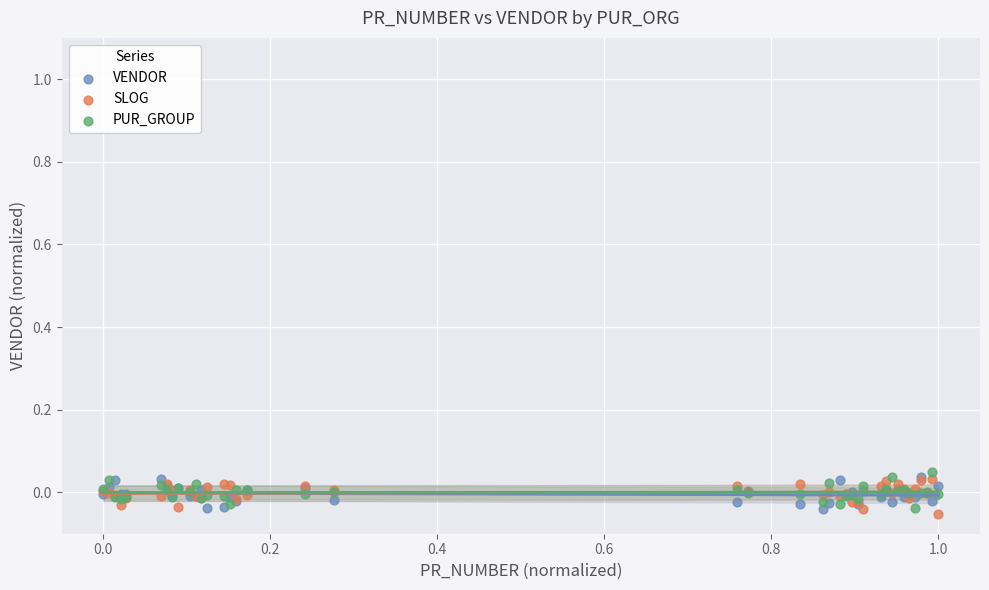

What are all the series names shown in the legend?

VENDOR, SLOG, PUR_GROUP